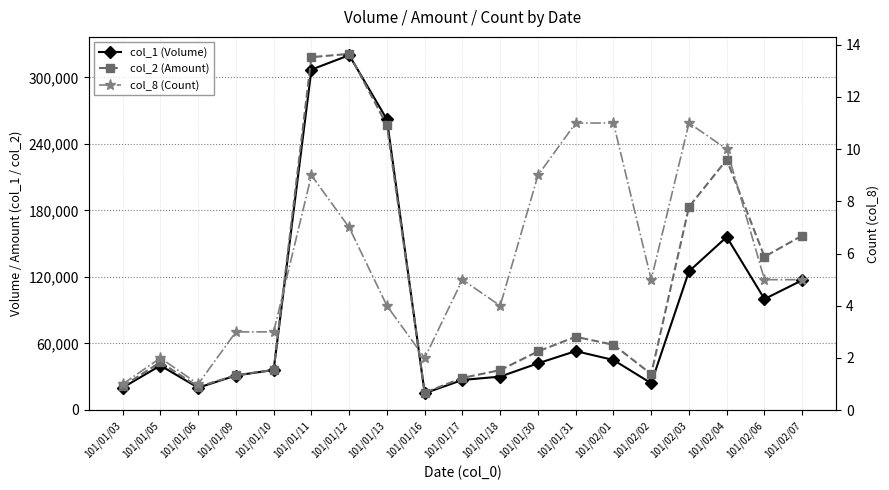

What is the value of the col_2 (Amount) point at the 7th from the left?

321200